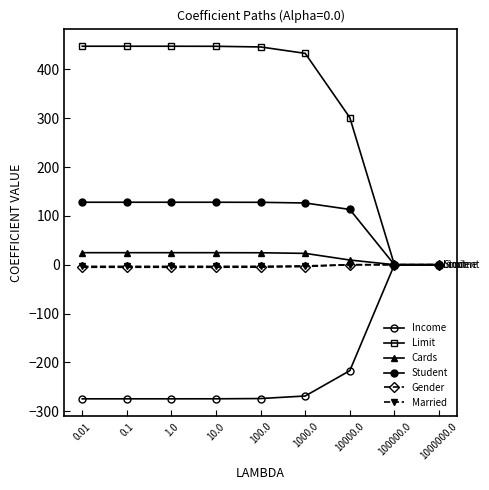

At how many categories does at least one series exceed 138?

7